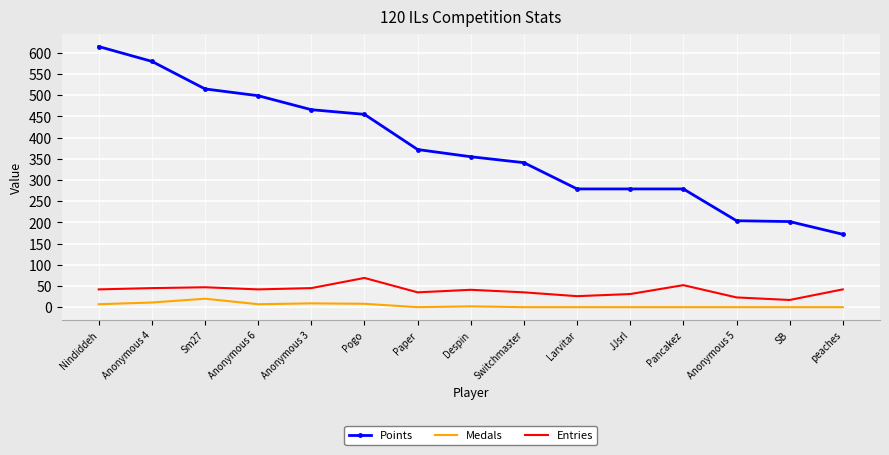

What is the difference between the maximum and minimum values in the Medals series?

20